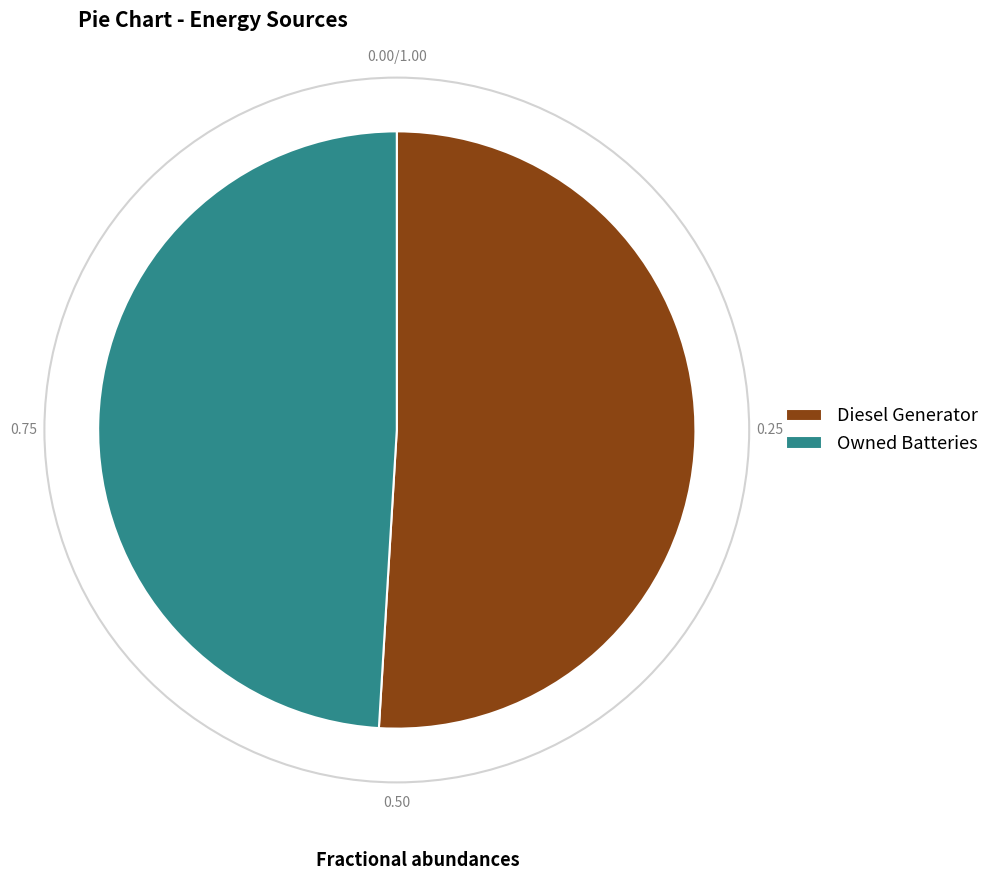

Count the number of slices in the pie.

2